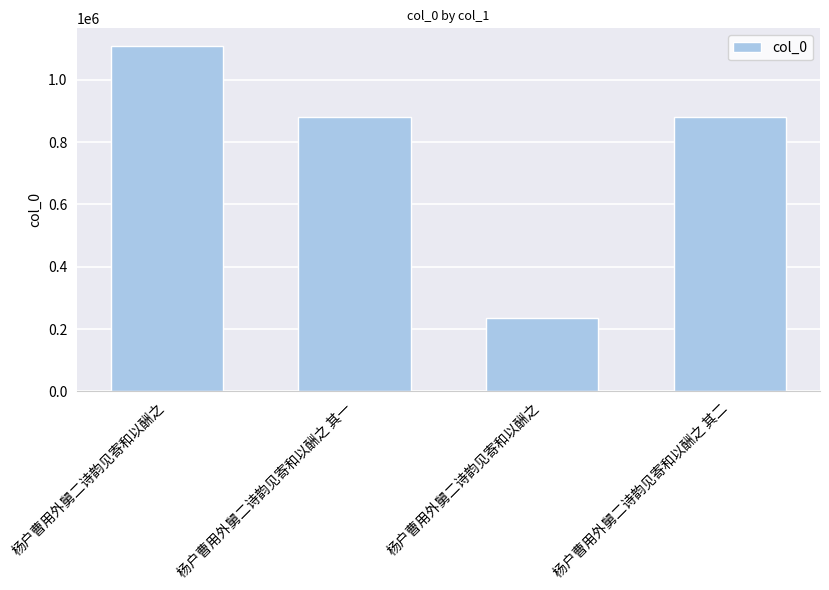

Count the number of data series in this chart.

1